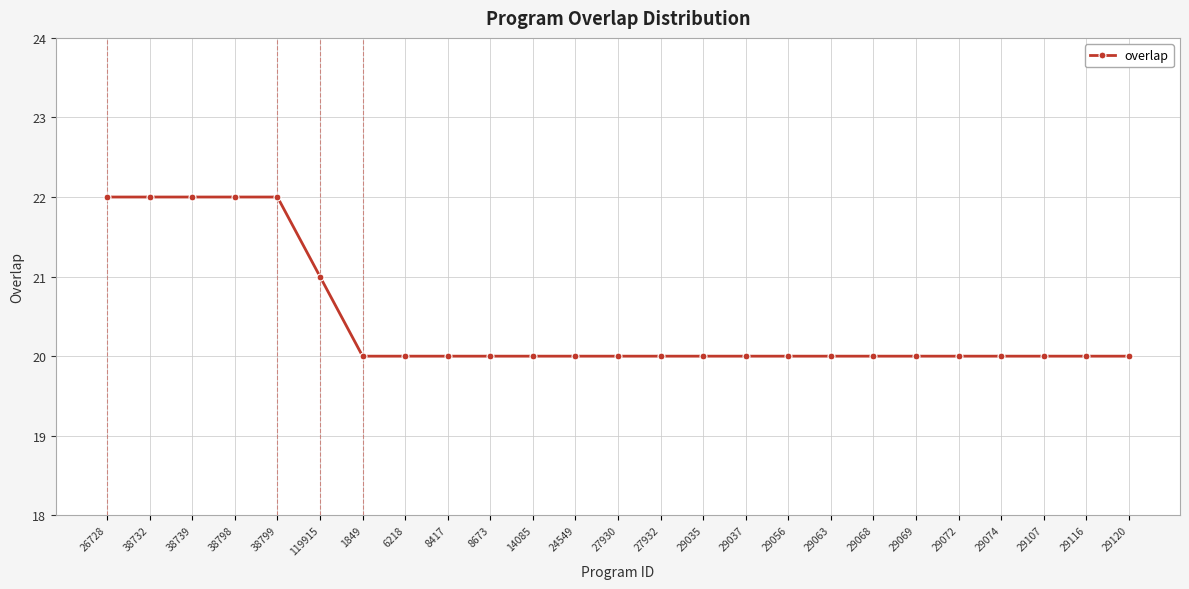

What is the greatest value displayed?

22